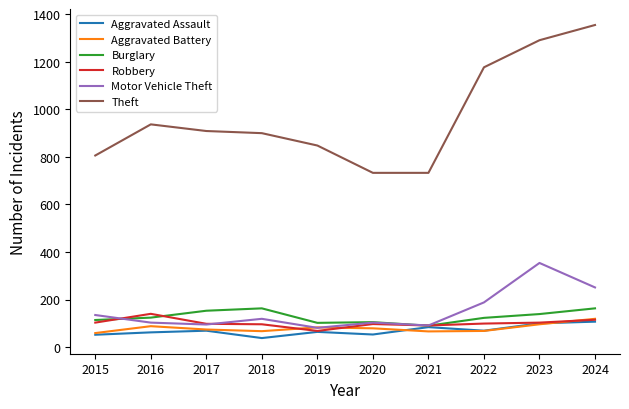

At how many categories does at least one series exceed 419?

10